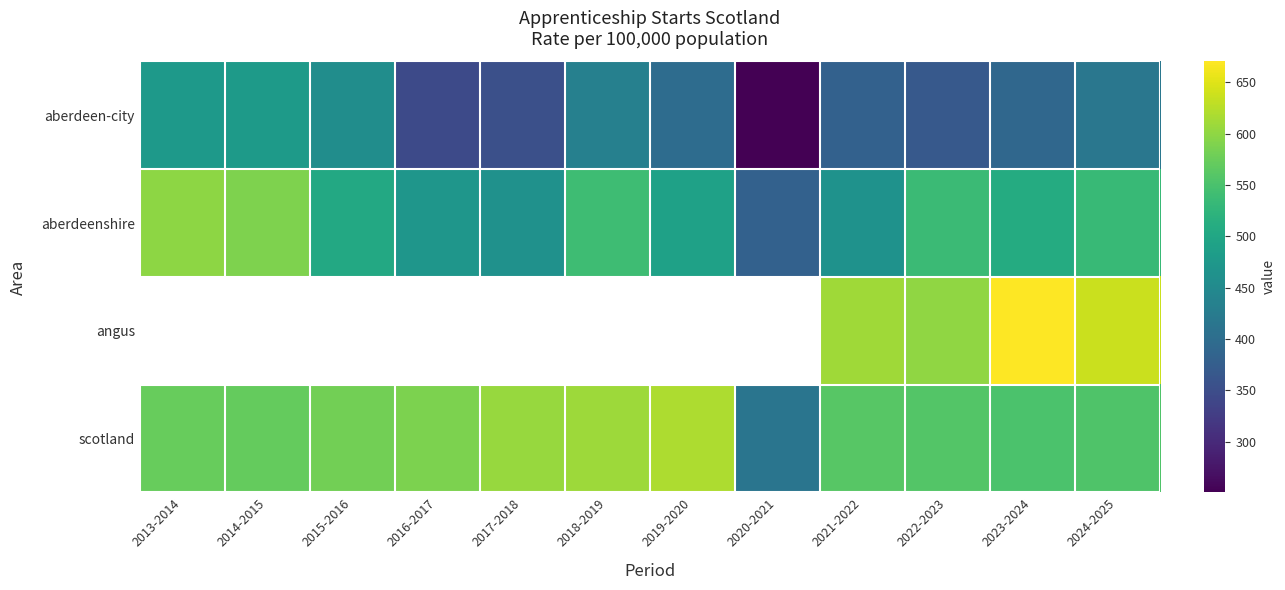

At how many categories does at least one series exceed 434?

11